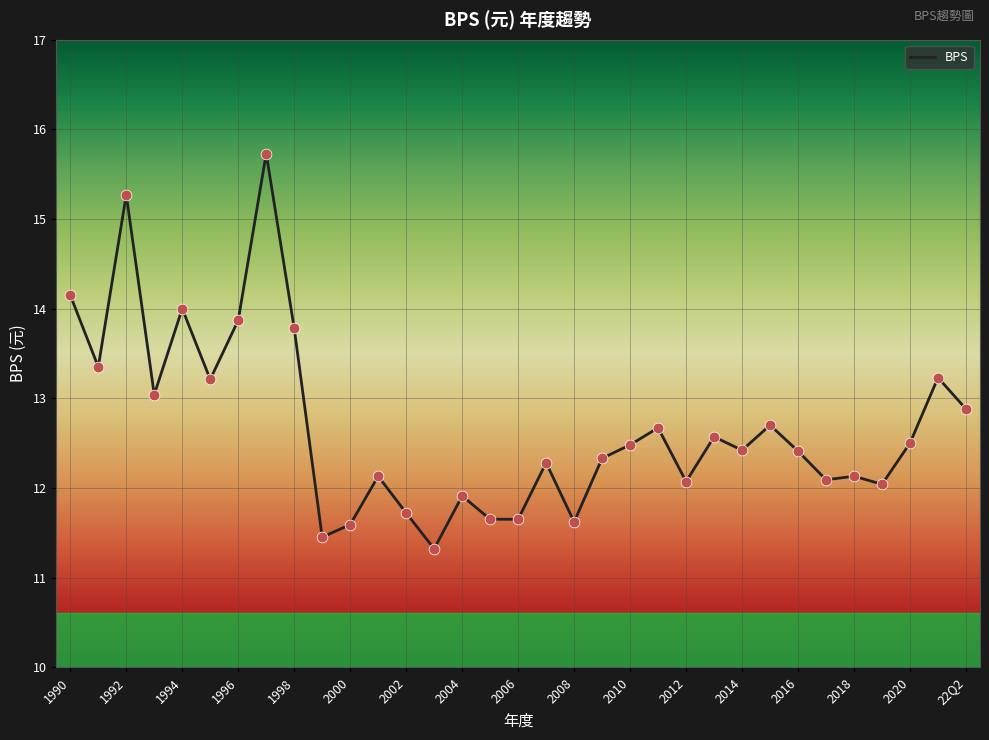

What is the maximum value shown in the chart?

15.7